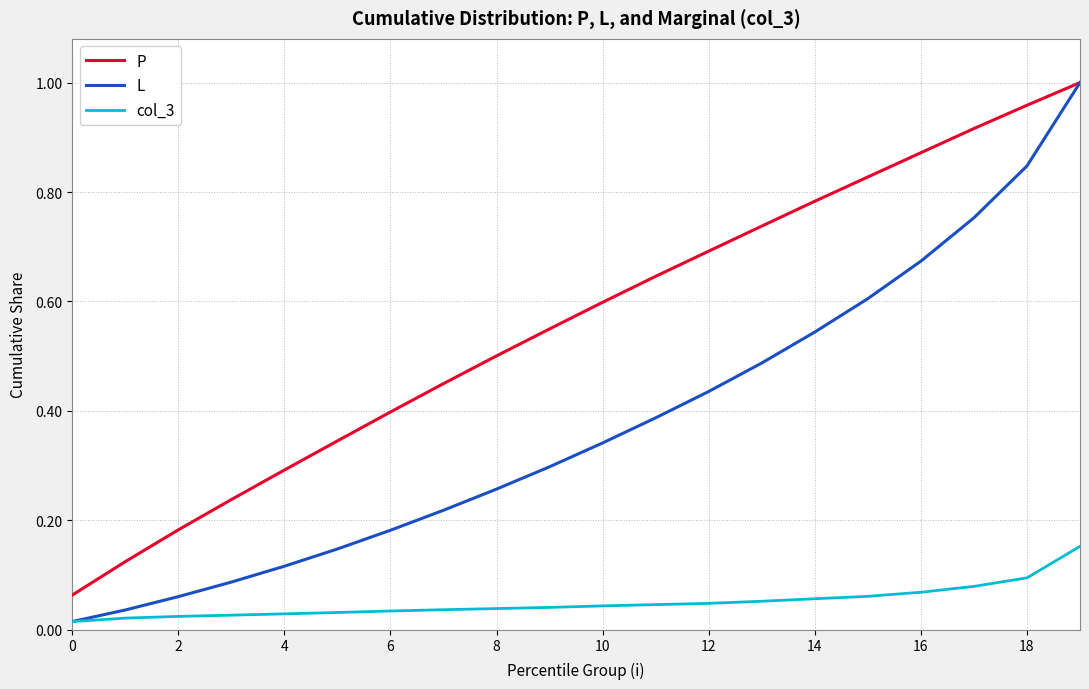

Which series has the largest total across all categories?

P